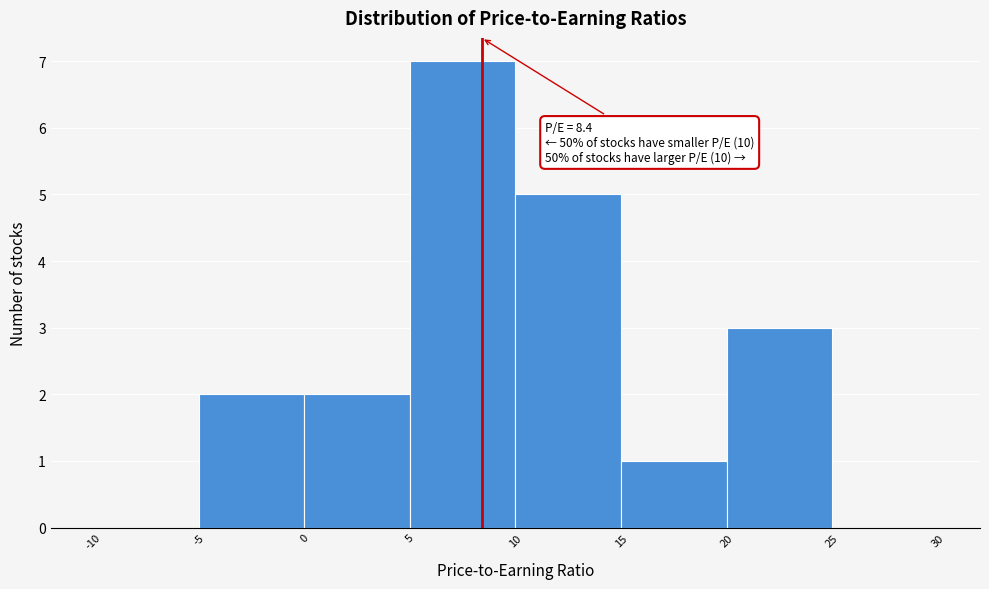

Which range on the x-axis has the tallest bar?

5 to 10